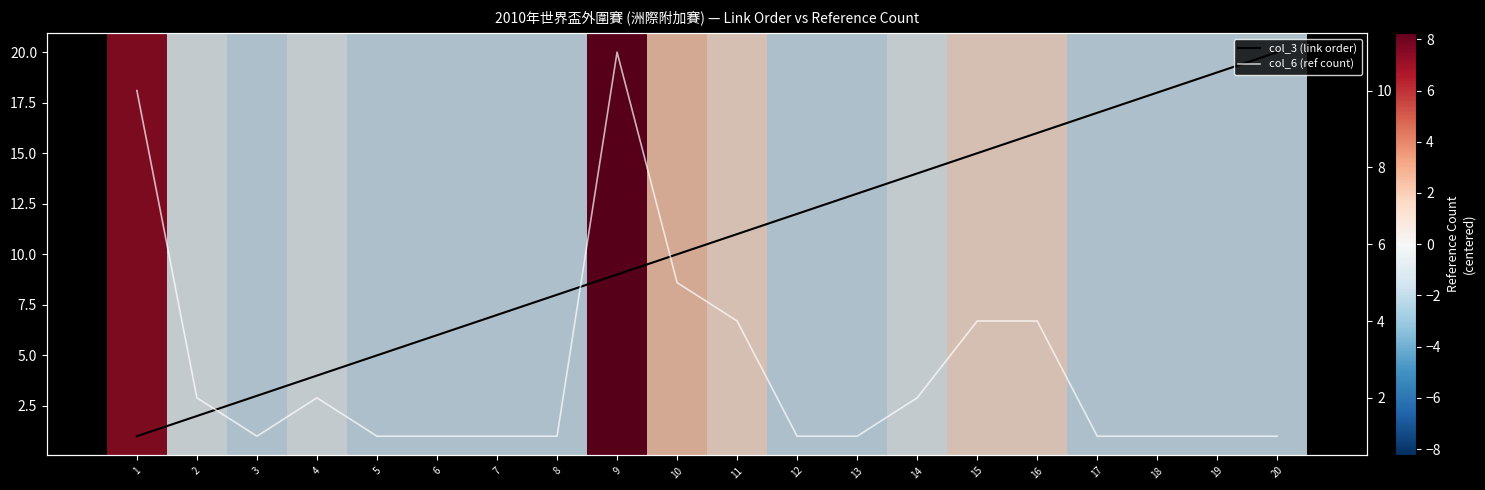

At which category is the sum across all series the highest?

20